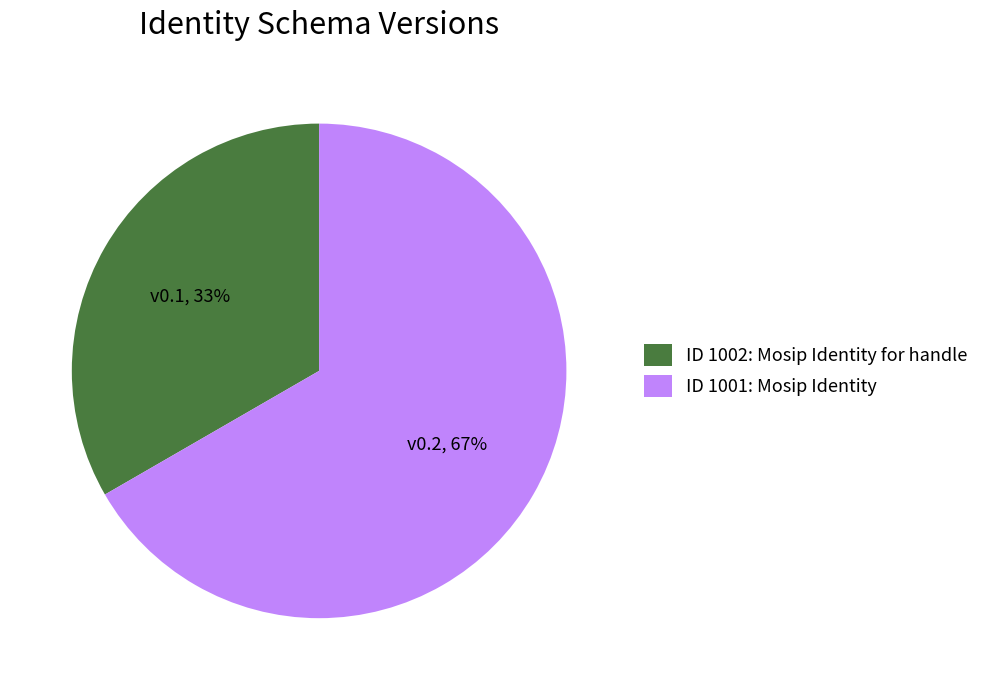

Does ID 1001: Mosip Identity represent more than half of the total?

Yes